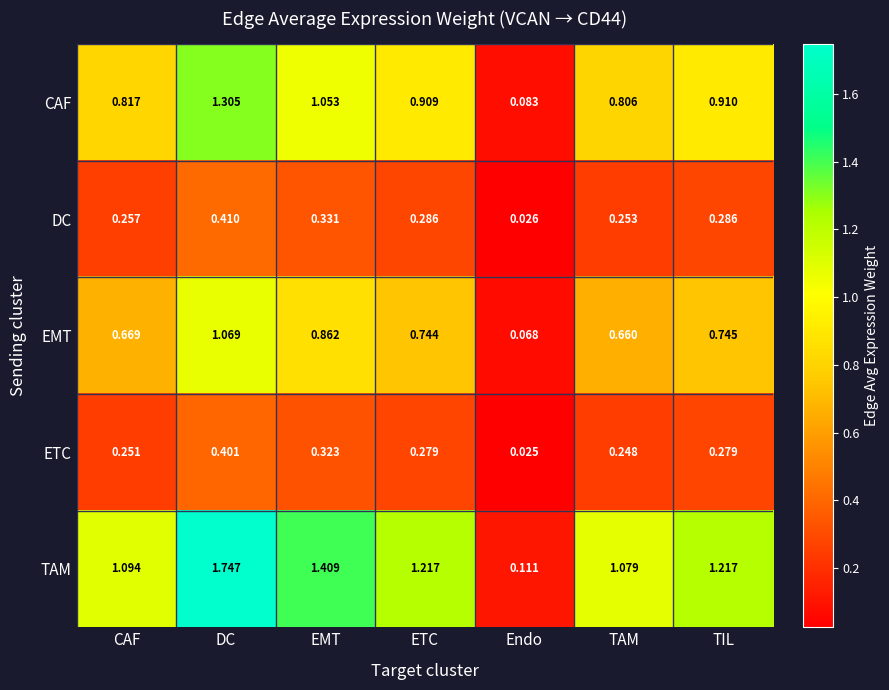

At which label is TAM closest to 0?

Endo